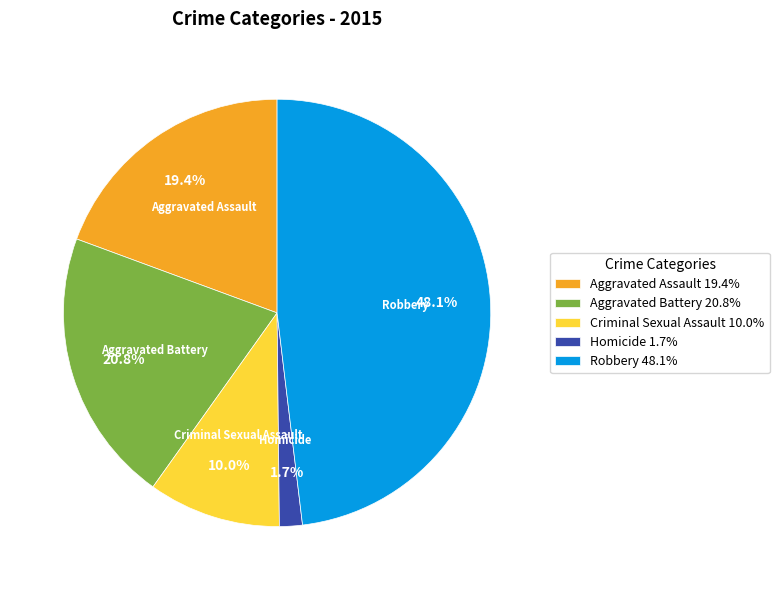

To the nearest percent, what is the difference between the largest and smallest slice percentages?

46%